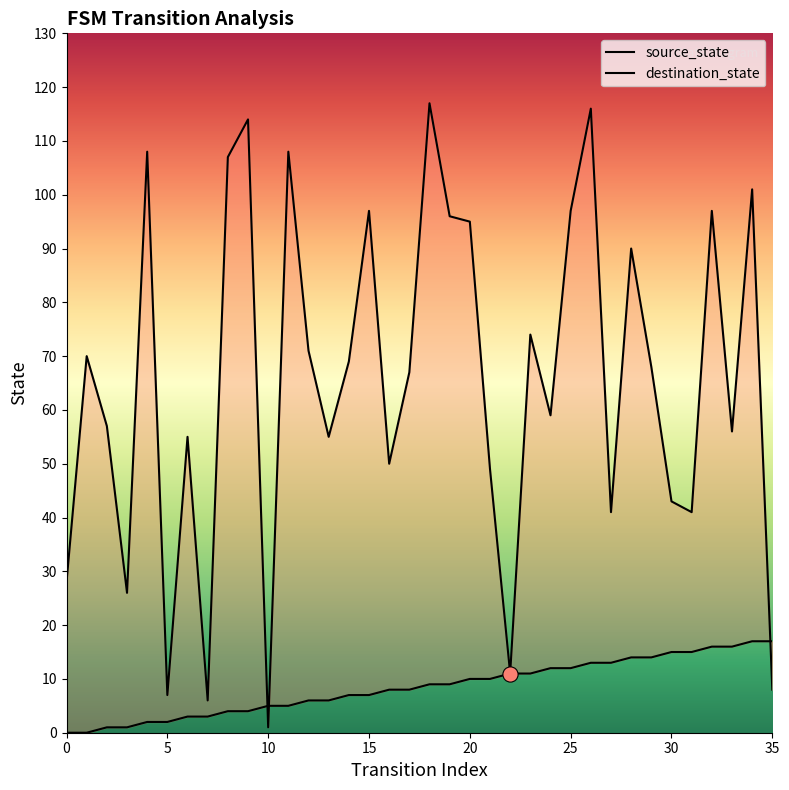

At how many categories does at least one series exceed 75?

13